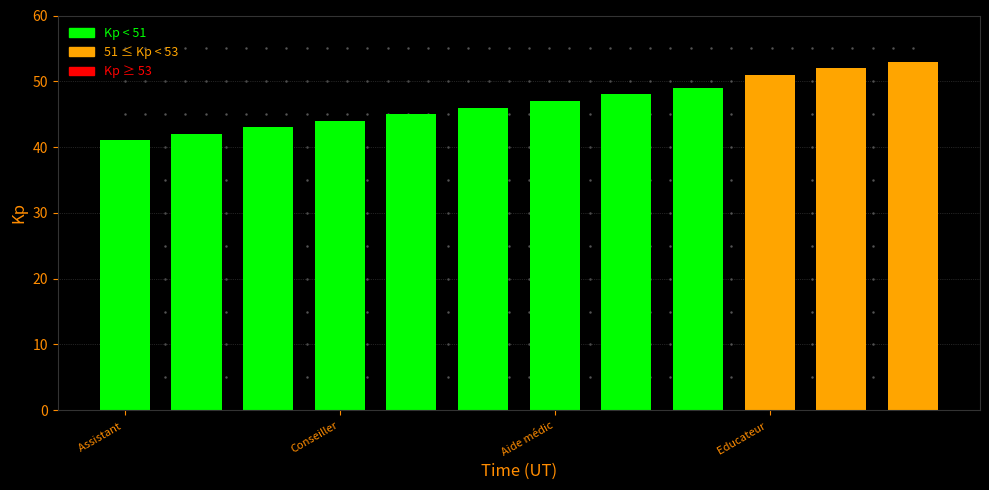

What is the difference between the second highest and minimum values?

11